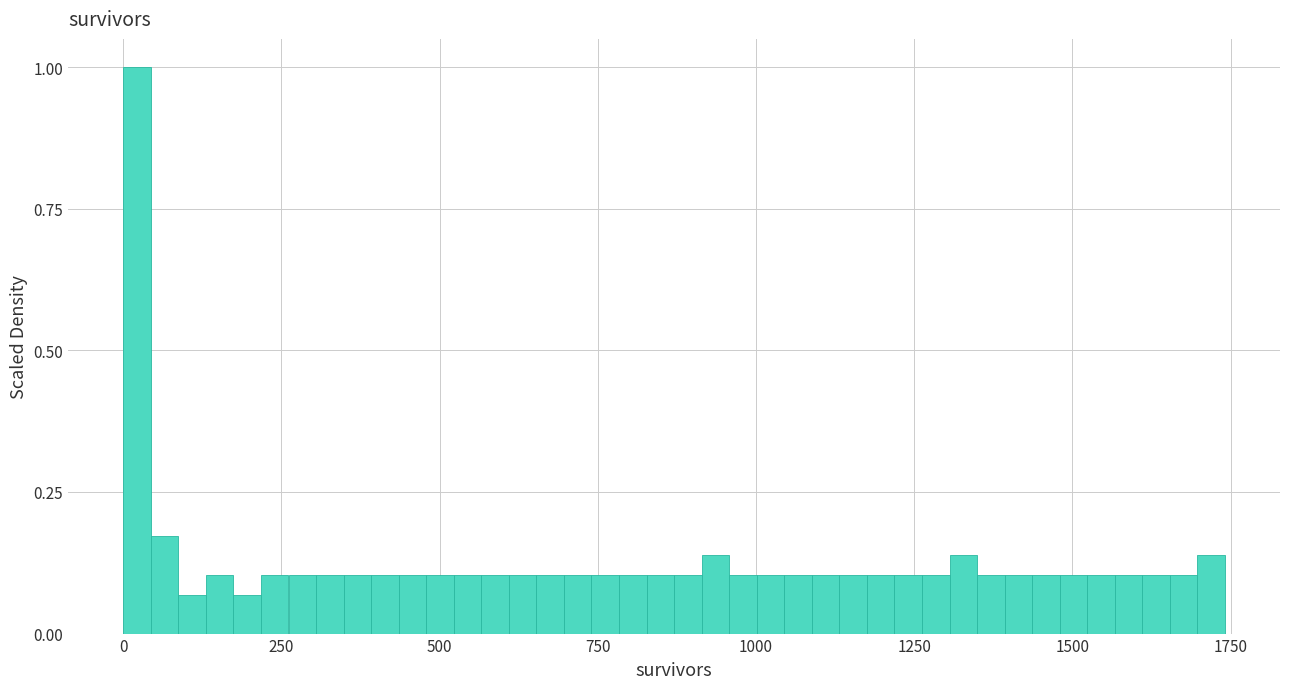

Read against the x-axis, roughly where is the centre of the tallest bar?

0